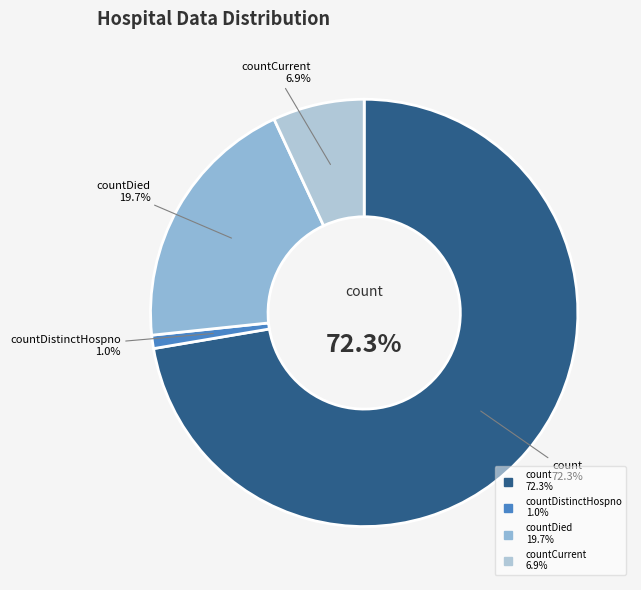

What is the ratio of the value at count to the value at countDistinctHospno?

71.8